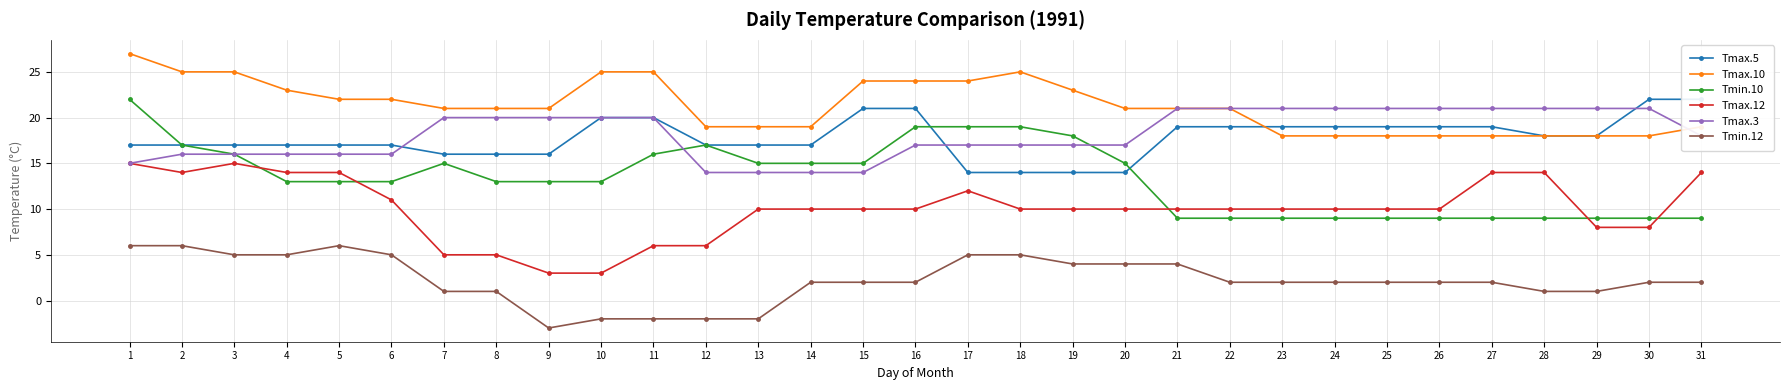

What is the total value across all series at 31?

84